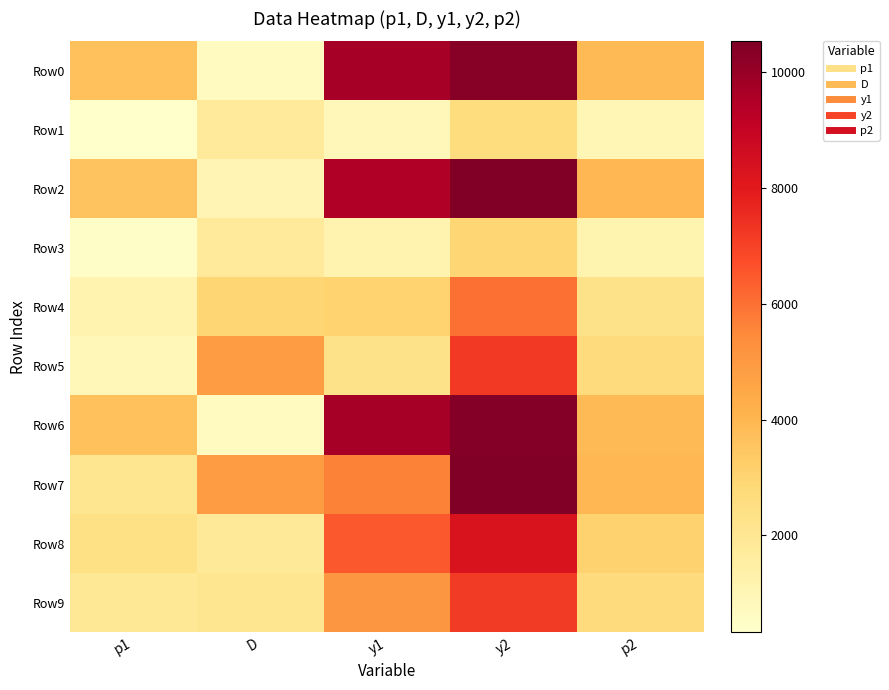

Which series has the largest range (max minus min)?

Row0